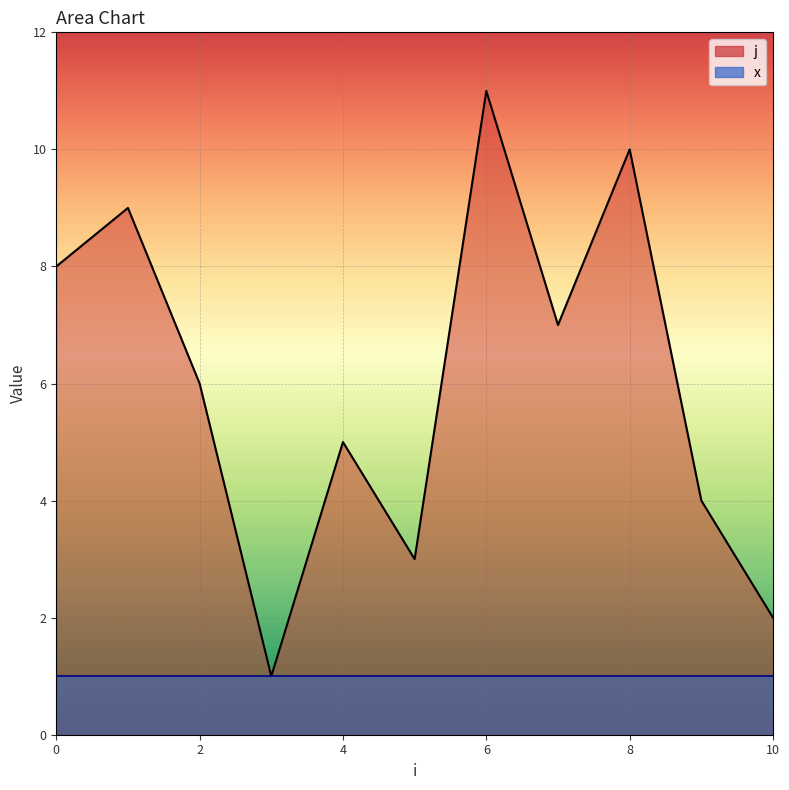

List the labels in order of value, smallest first.

3, 10, 5, 9, 4, 2, 7, 0, 1, 8, 6